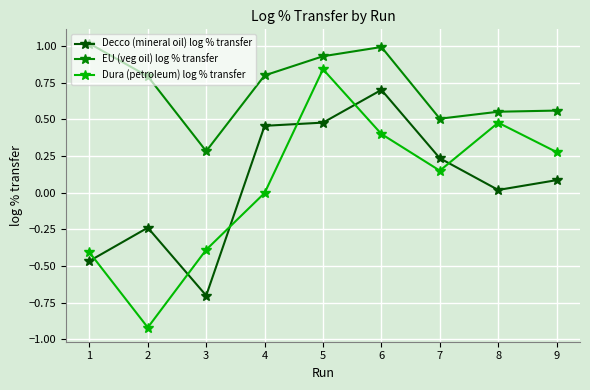

True or false: EU (veg oil) log % transfer and Decco (mineral oil) log % transfer cross at least once.

False